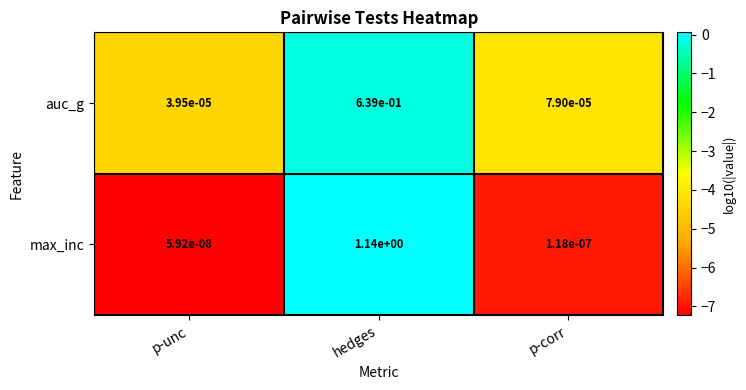

The value of max_inc at hedges is 1.7. True or false?

False